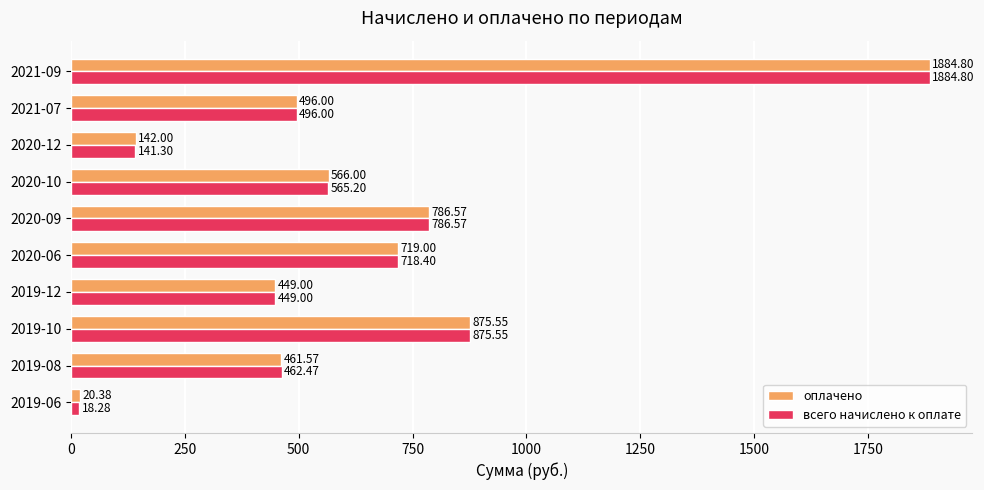

What is the difference between the всего начислено к оплате values at 2021-09 and 2020-12?

1743.5